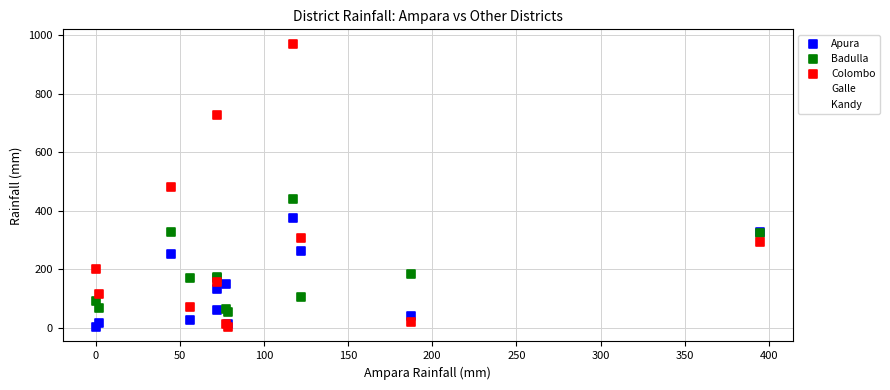

What are all the series names shown in the legend?

Apura, Badulla, Colombo, Galle, Kandy